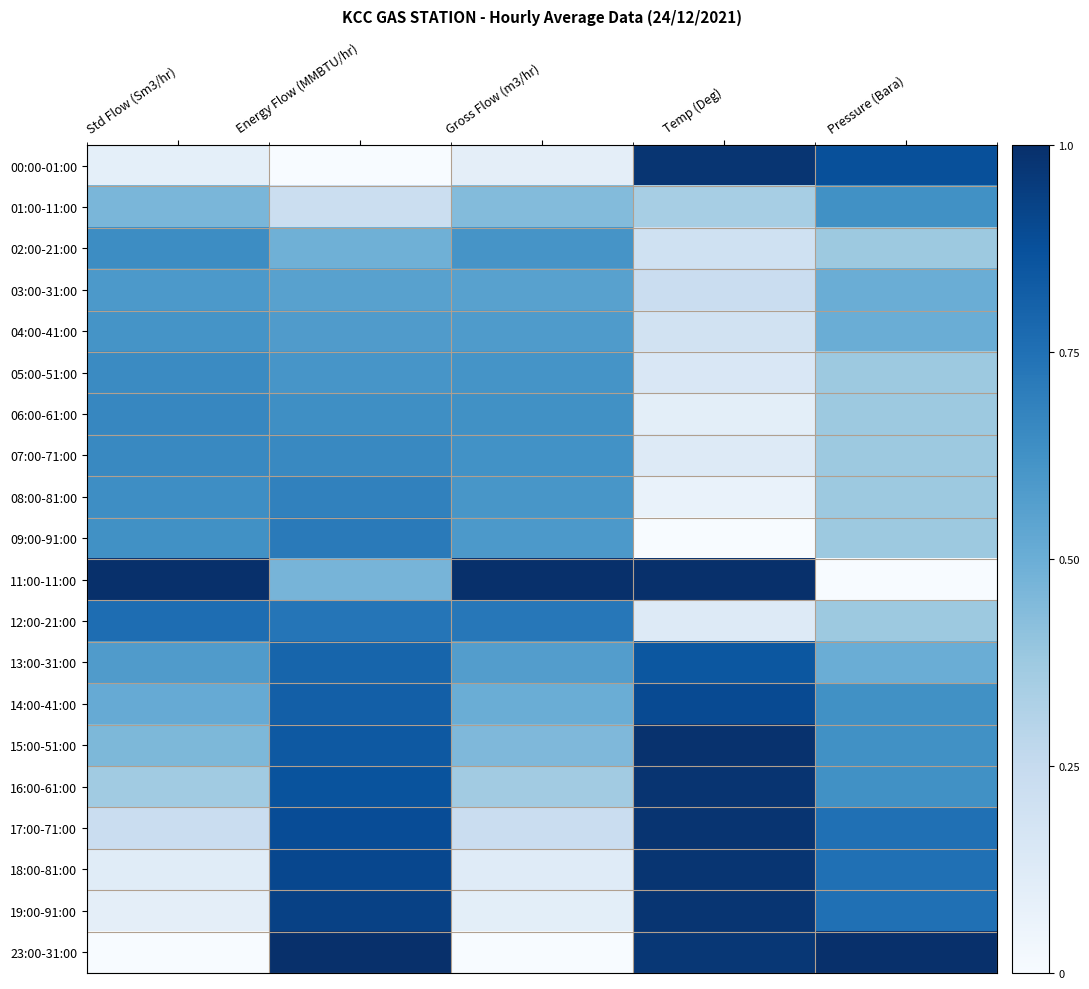

At which category is the sum across all series the highest?

Energy Flow (MMBTU/hr)